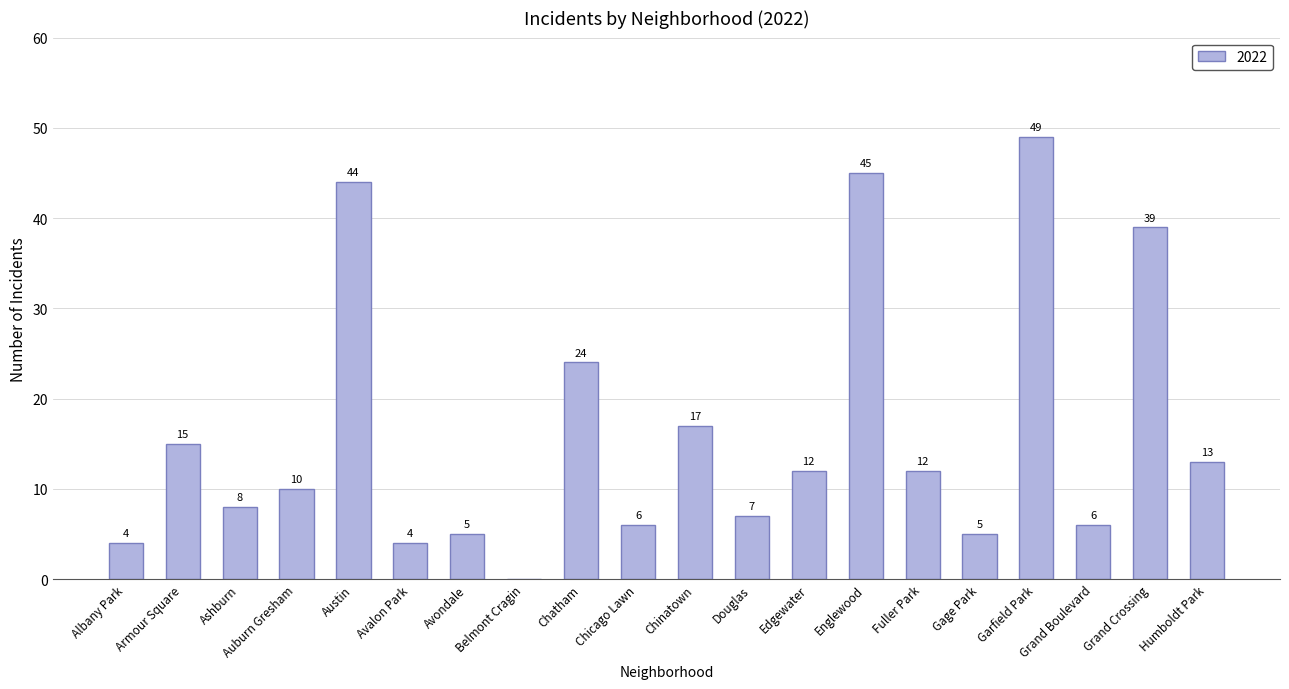

At which label is the value closest to 24?

Chatham